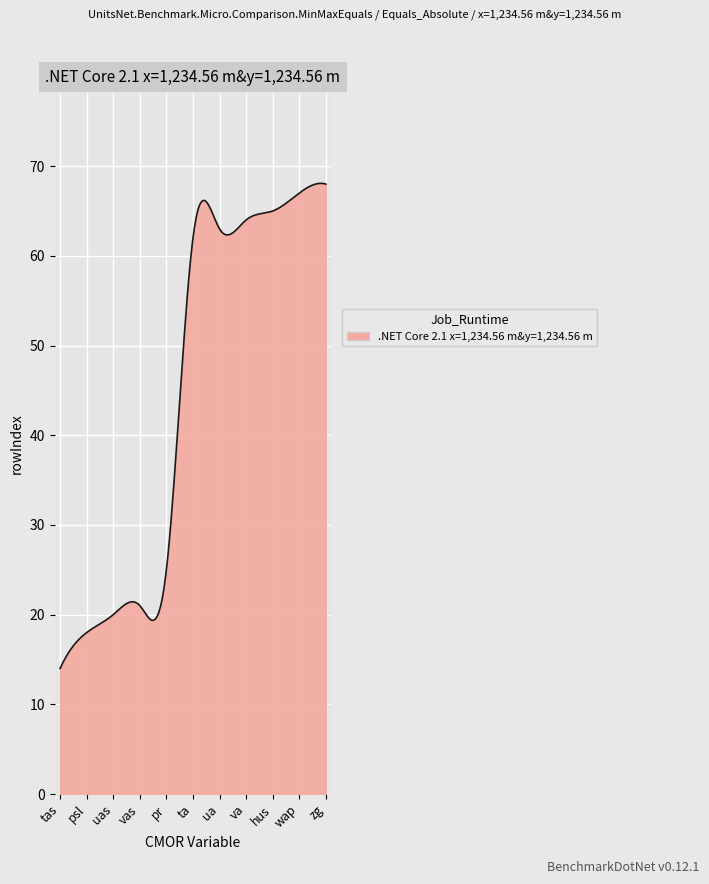

What is the greatest value displayed?

68.1